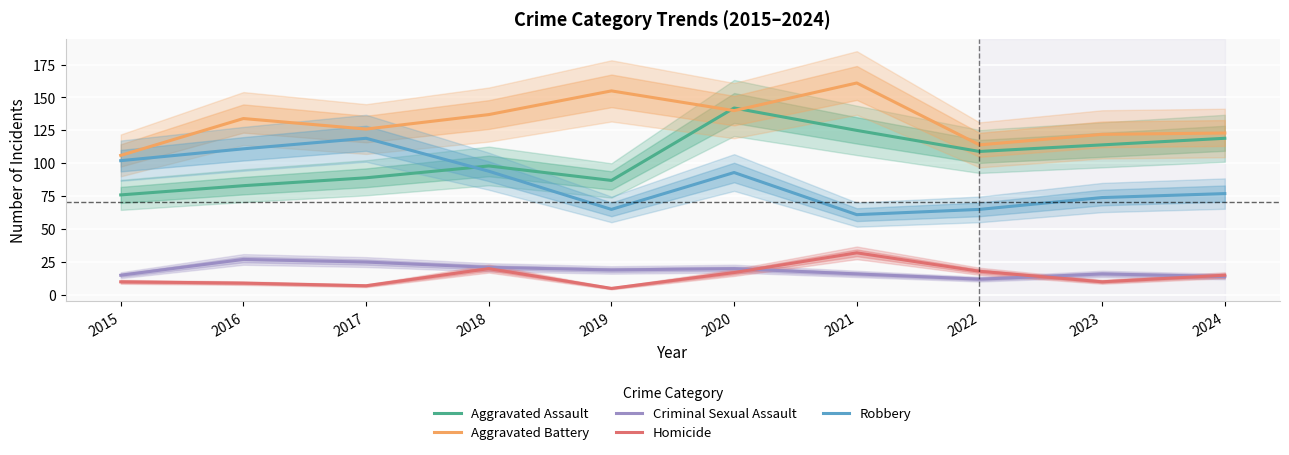

Rank the categories by Criminal Sexual Assault value from highest to lowest.

2016, 2017, 2018, 2020, 2019, 2021, 2023, 2015, 2024, 2022